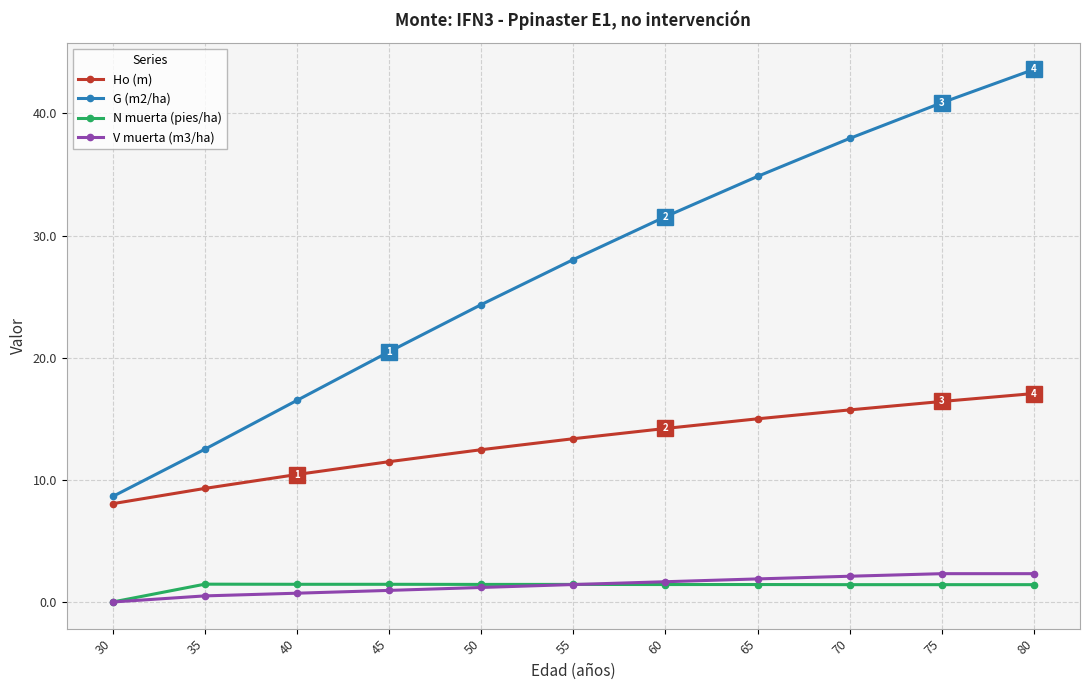

True or false: G (m2/ha) and N muerta (pies/ha) intersect in this chart.

False